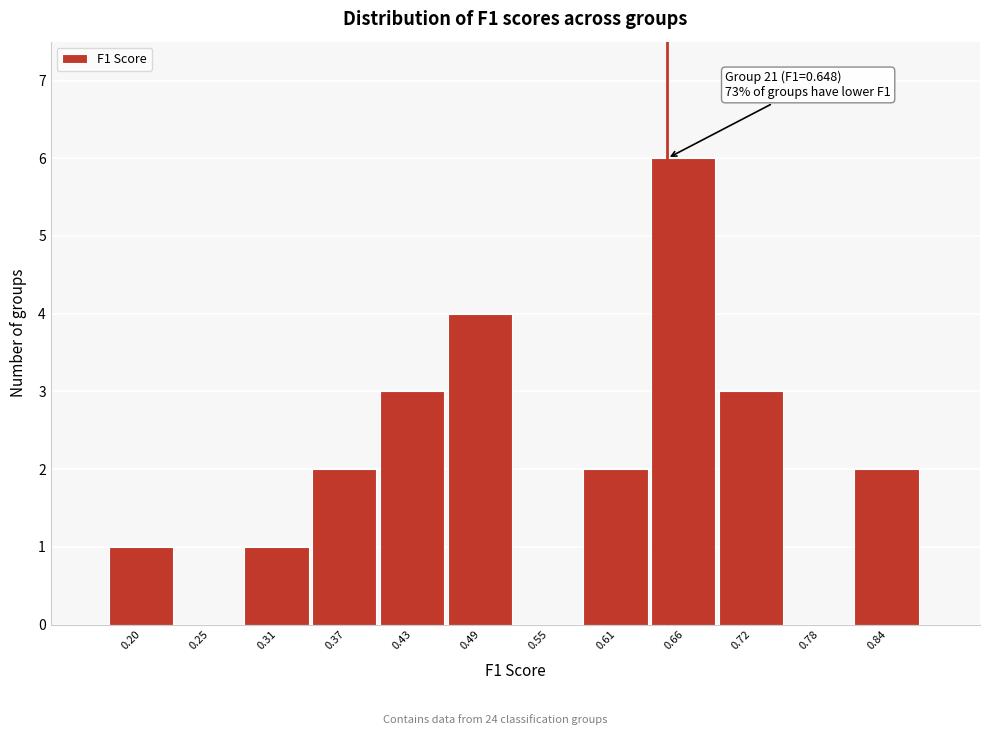

Over which range of the x-axis is the bar tallest?

0.63 to 0.69